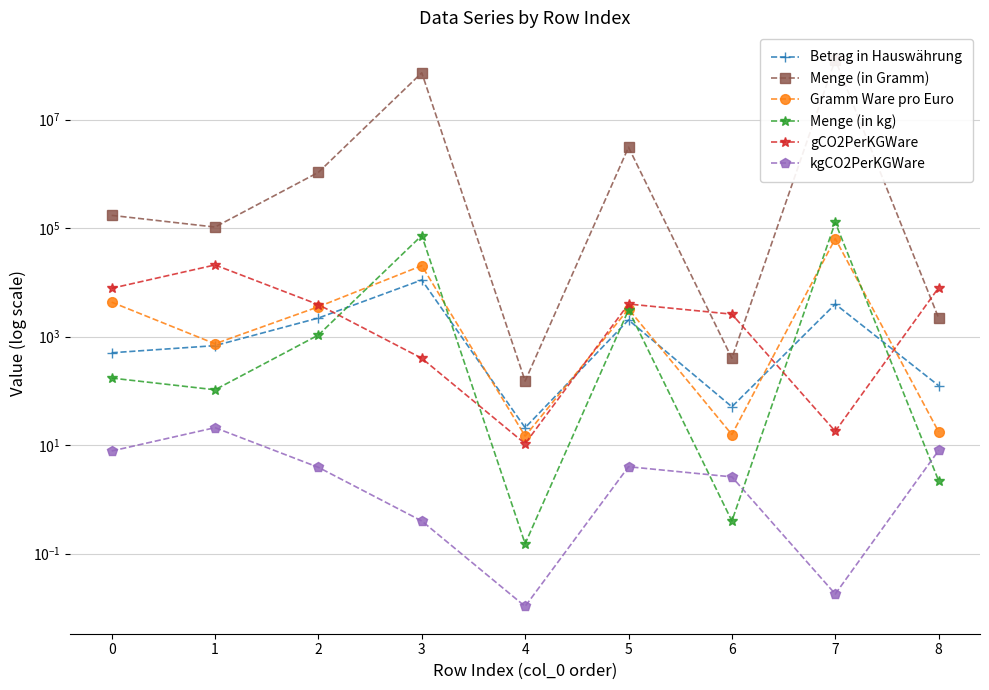

How many lines are shown in the chart?

6